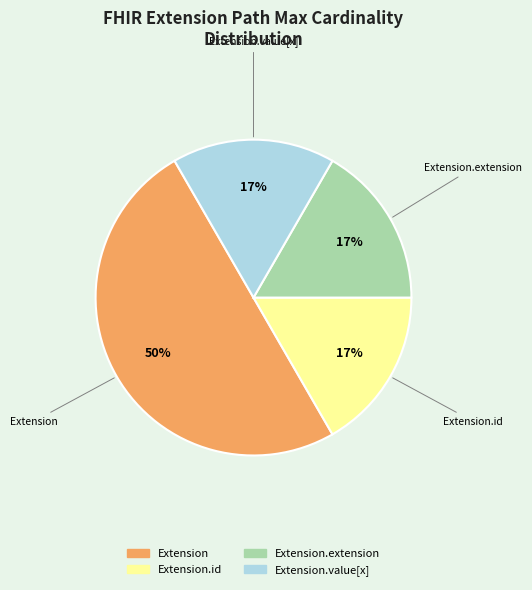

Count the number of slices in the pie.

4